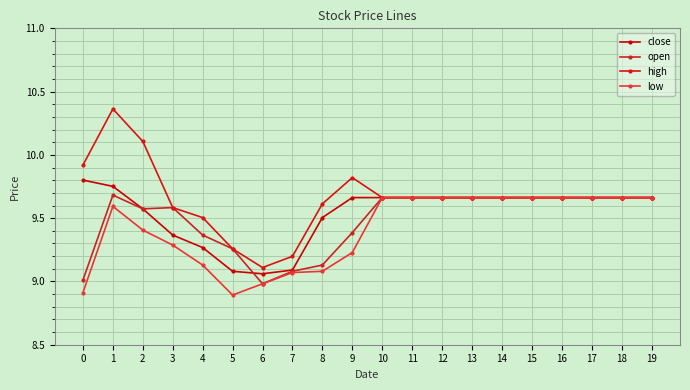

Between 3 and 4, which series saw the biggest shift?

open